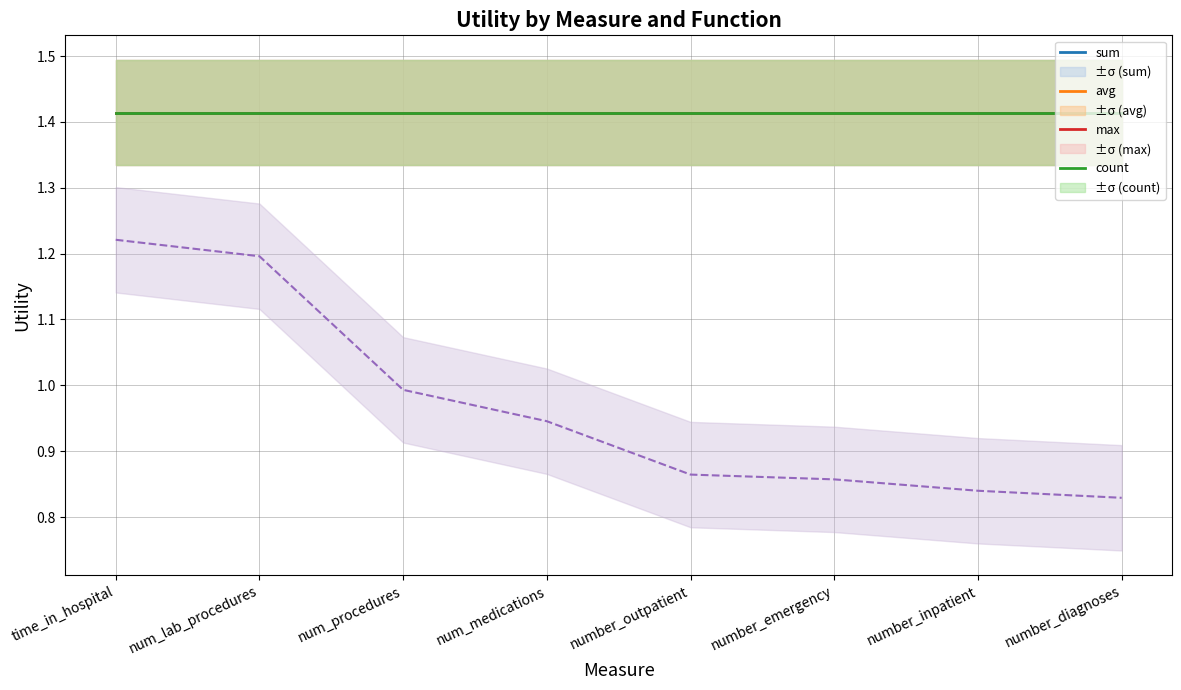

Which series has the largest range (max minus min)?

other attrs